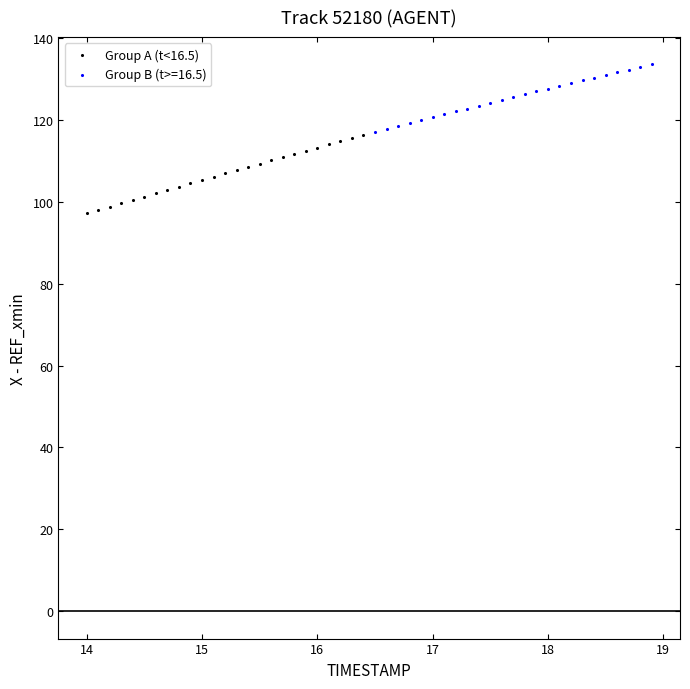

Which series contains the lowest Y value?

Group A (t<16.5)